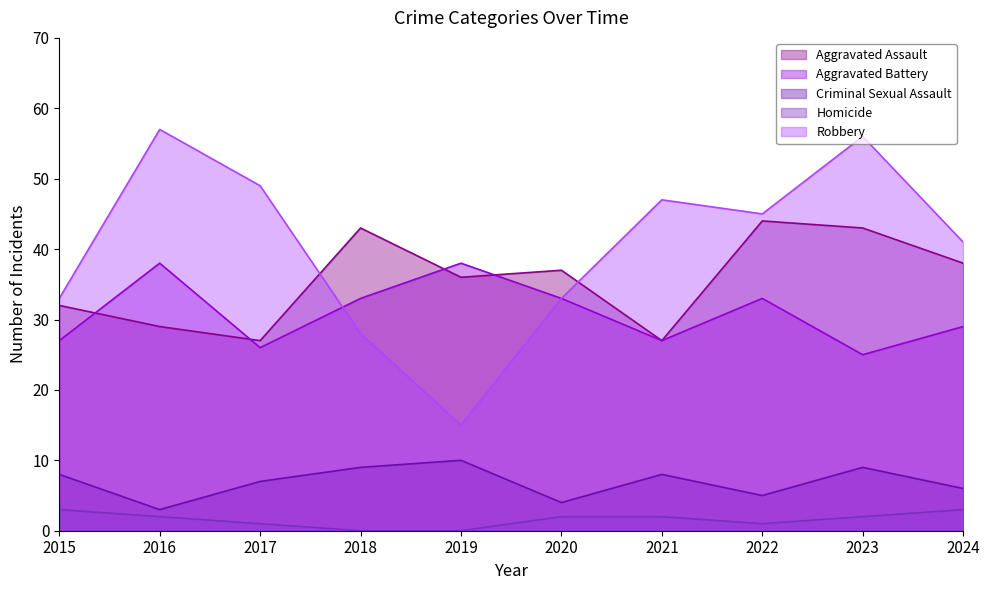

Rank the categories by Aggravated Battery value from lowest to highest.

2023, 2017, 2015, 2021, 2024, 2018, 2020, 2022, 2016, 2019